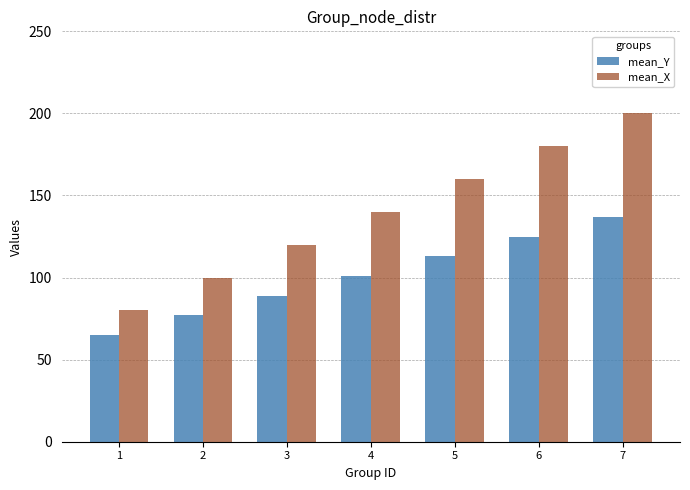

Where is mean_X nearest to the value 140?

4